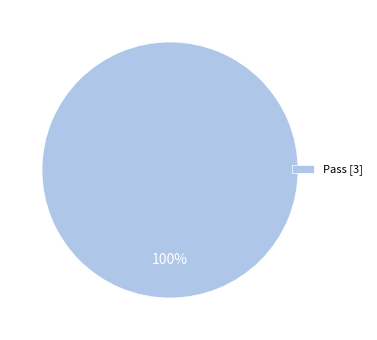

The Pass [3] slice represents 100% of the pie. True or false?

True